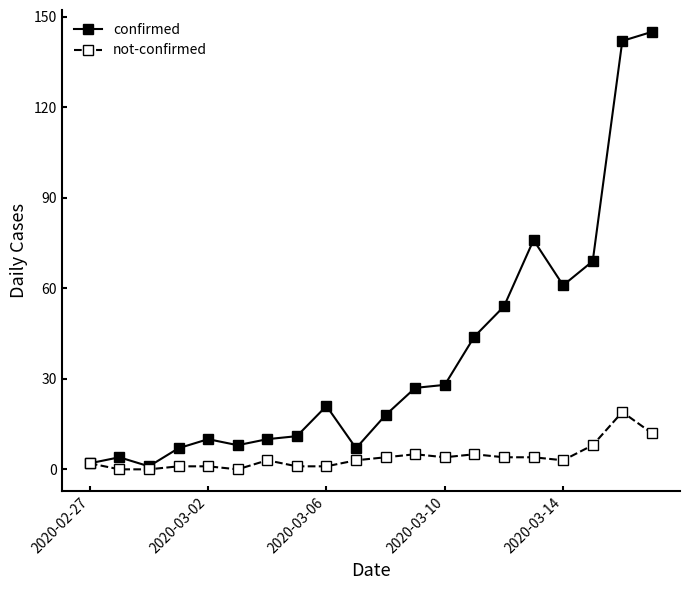

True or false: not-confirmed has more than 2 points higher than both neighbors.

True